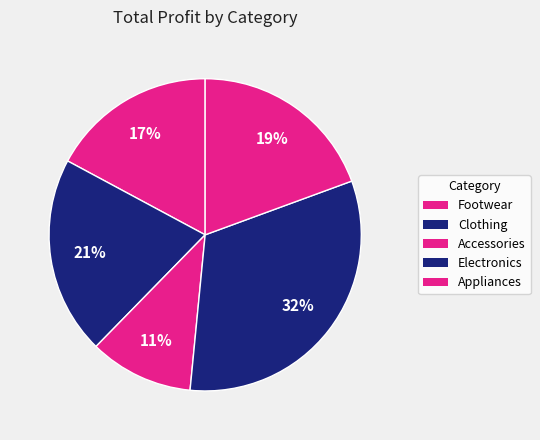

Which slice is the largest?

Electronics